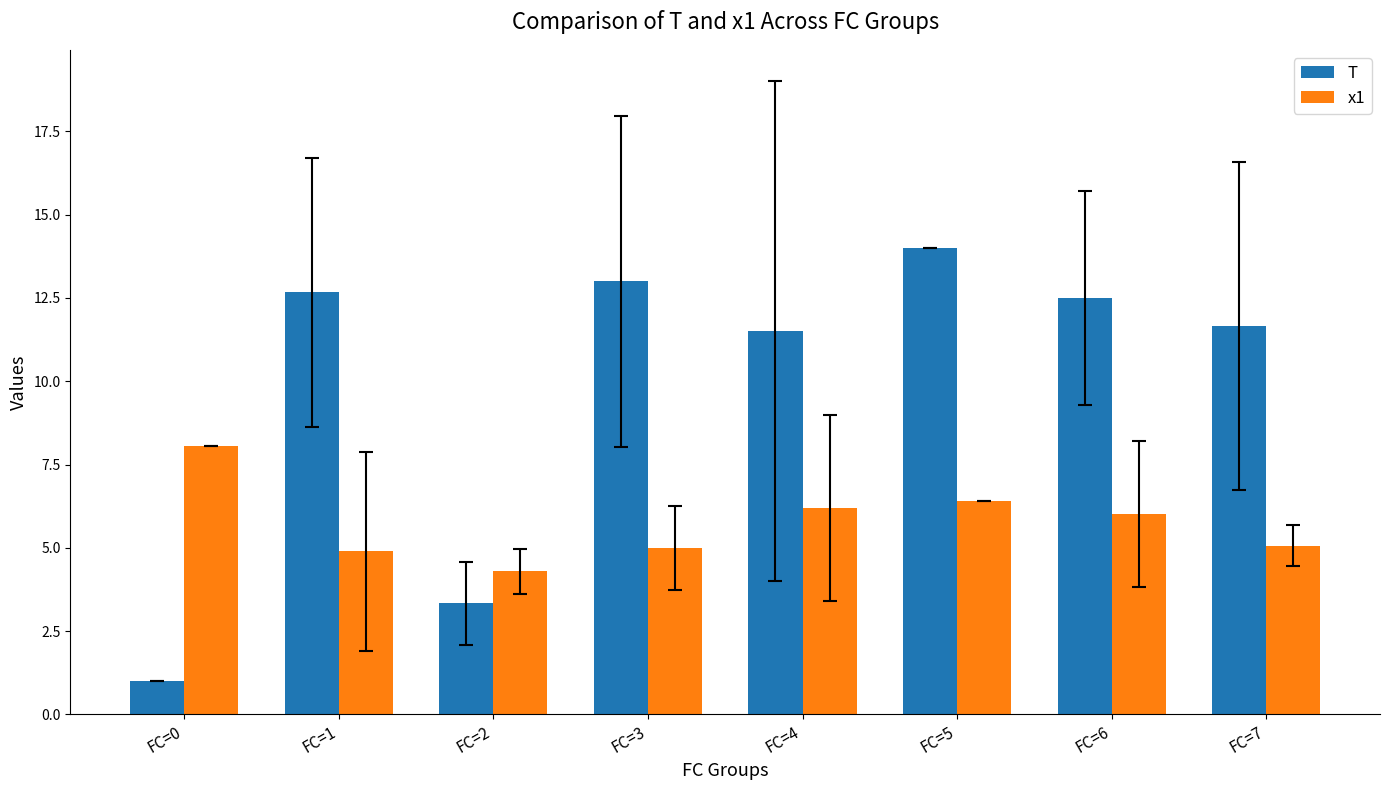

Rank the categories by T value from lowest to highest.

FC=0, FC=2, FC=4, FC=7, FC=6, FC=1, FC=3, FC=5